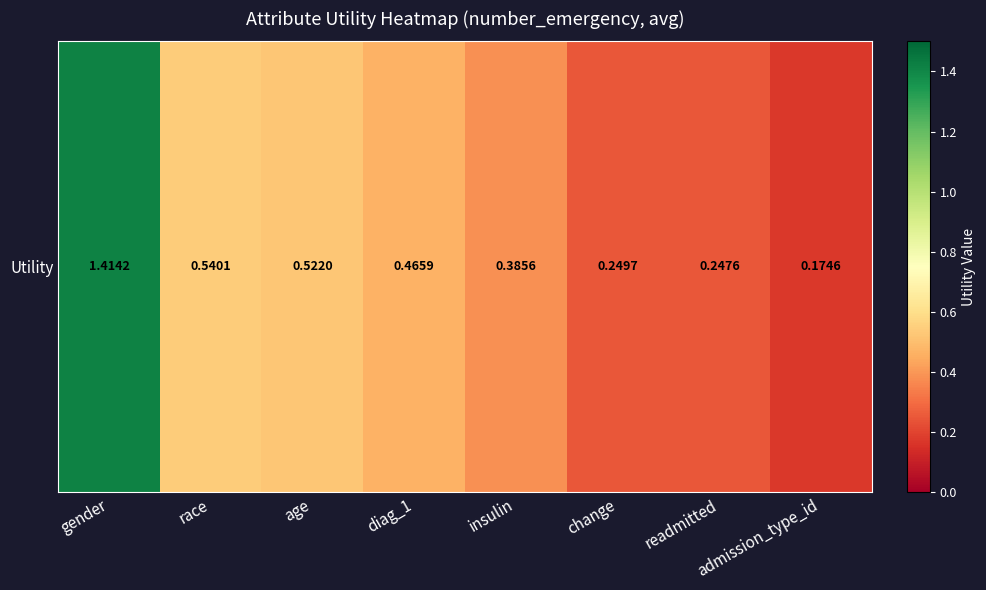

What is the change in value from diag_1 to insulin?

-0.1